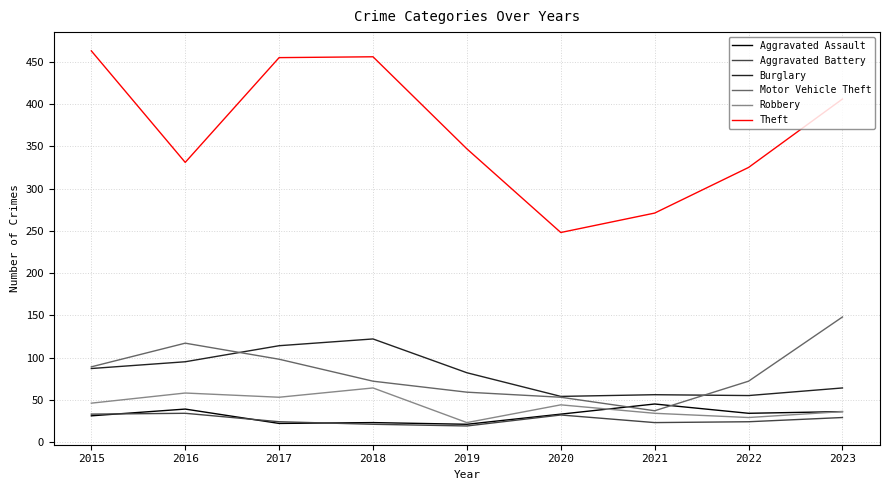

What is the total value across all series at 2021?

466